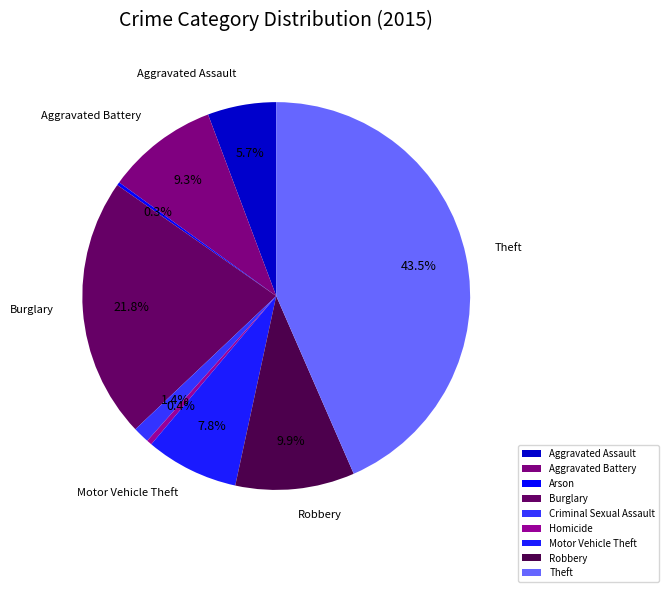

To the nearest percent, what is the average slice percentage?

11%